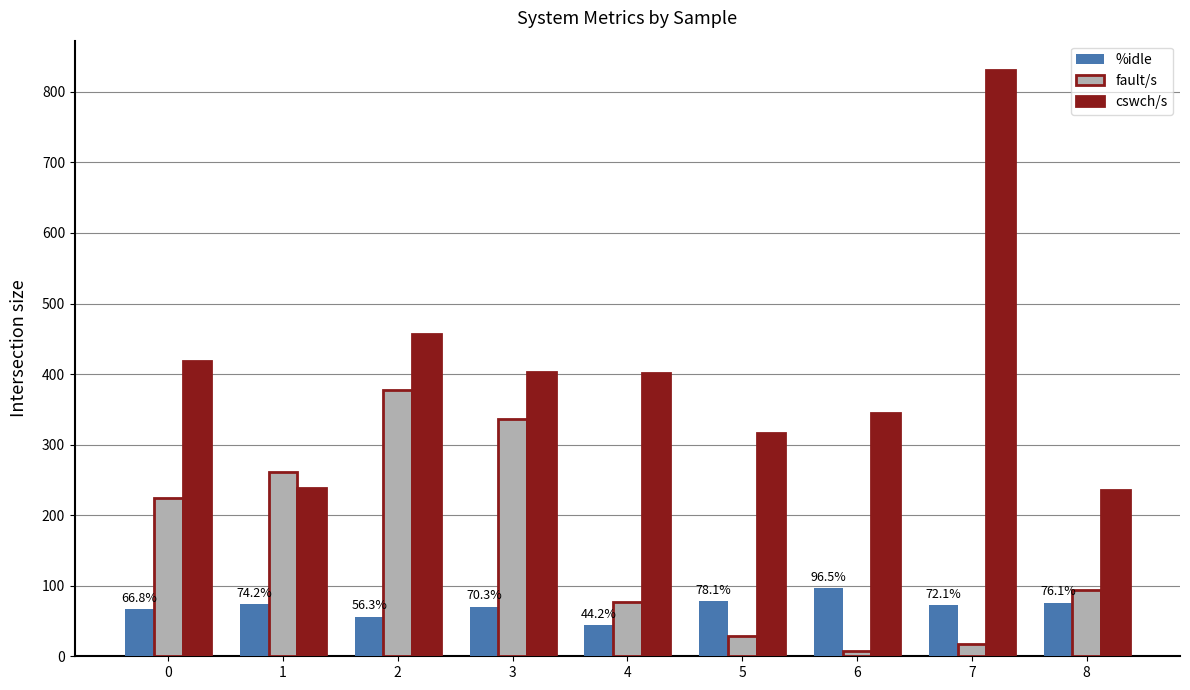

What is the approximate value of cswch/s at 5?

316.8